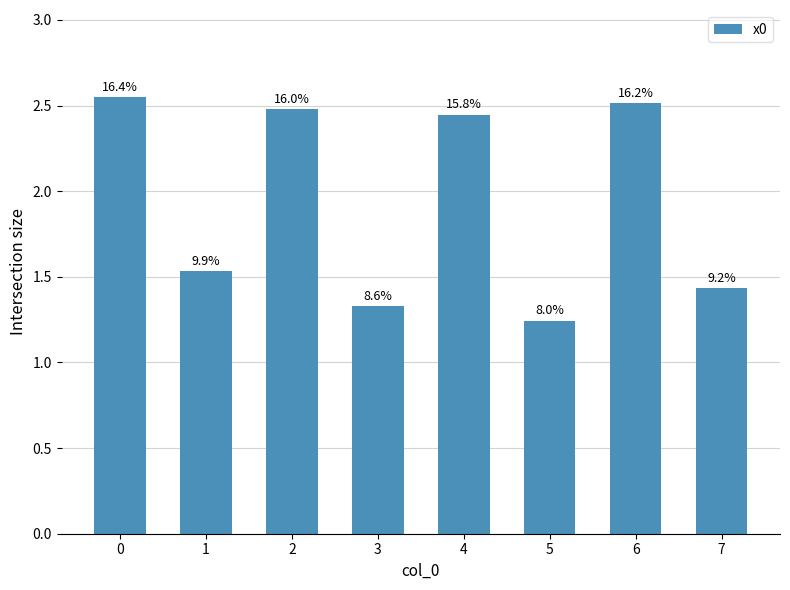

Does the chart contain any negative values?

No